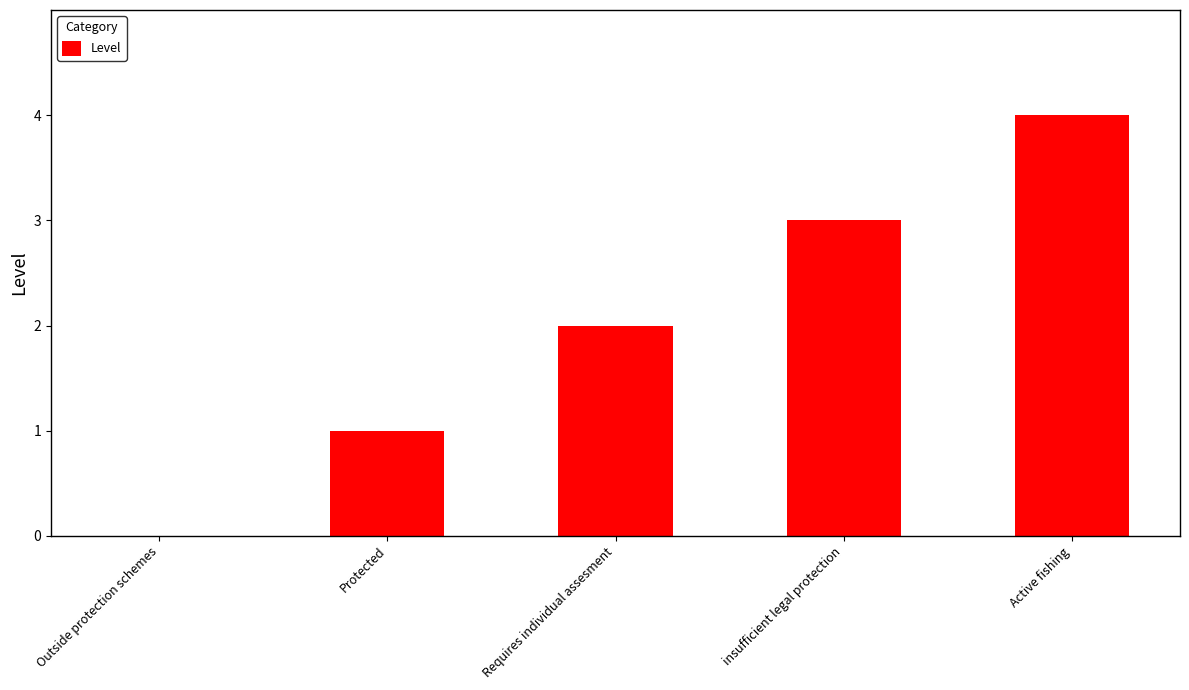

Which category has the highest value across all series?

Active fishing